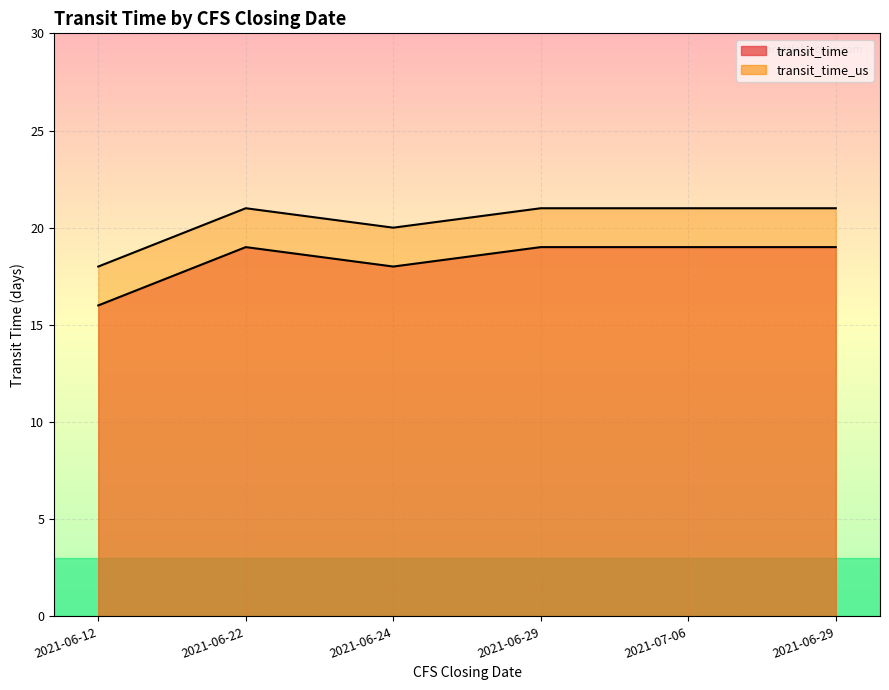

What is the label of the 3rd point from the right?

2021-06-29